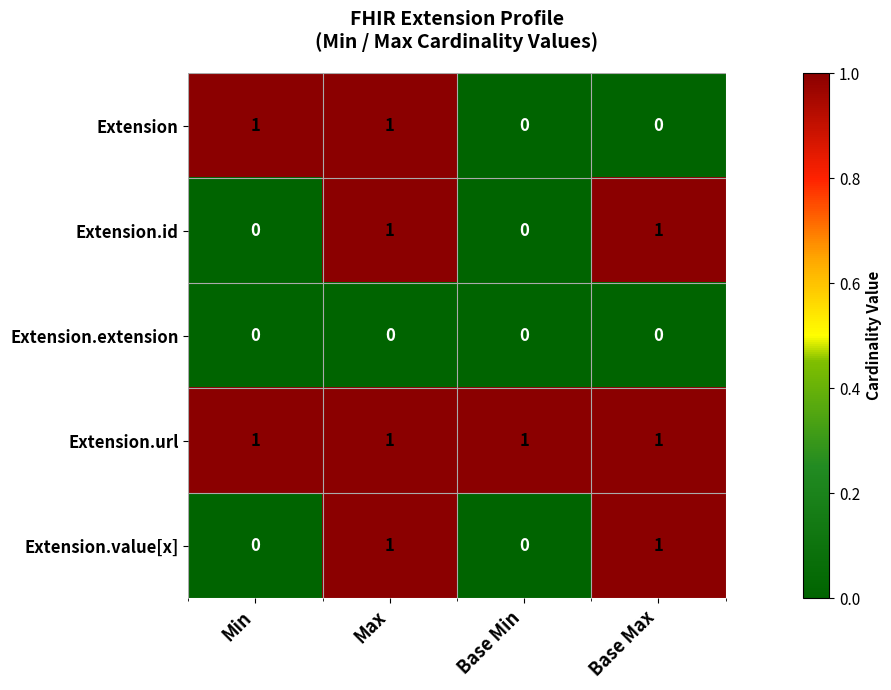

The value of Extension.id at Base Min is -1. True or false?

False